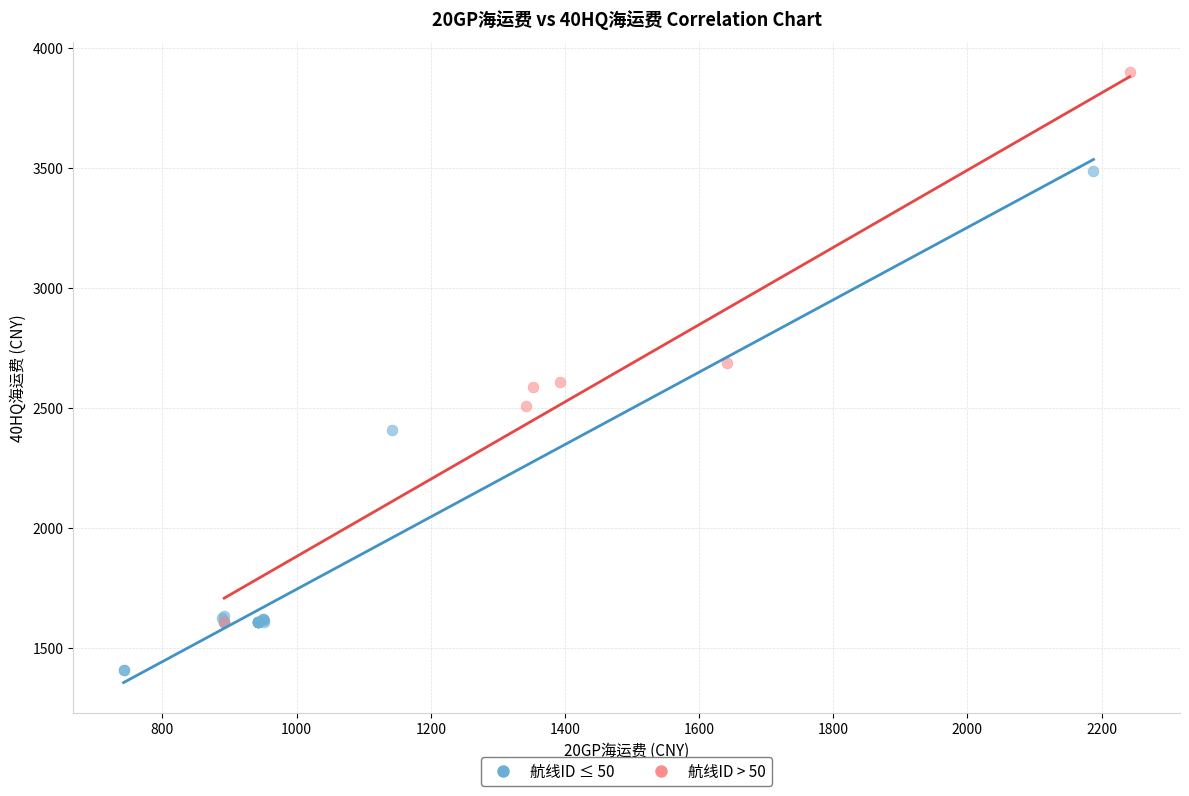

Which series reaches the maximum Y coordinate?

航线ID > 50